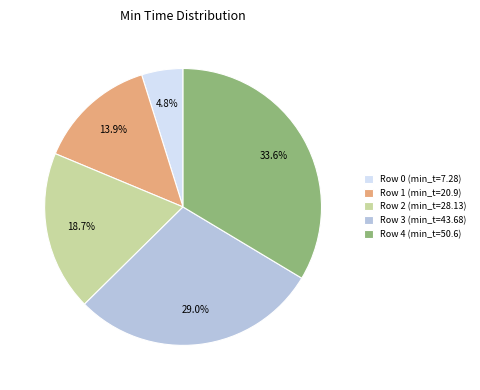

Combined, what portion of the pie is Row 2 (min_t=28.13) and Row 4 (min_t=50.6)?

52.3%